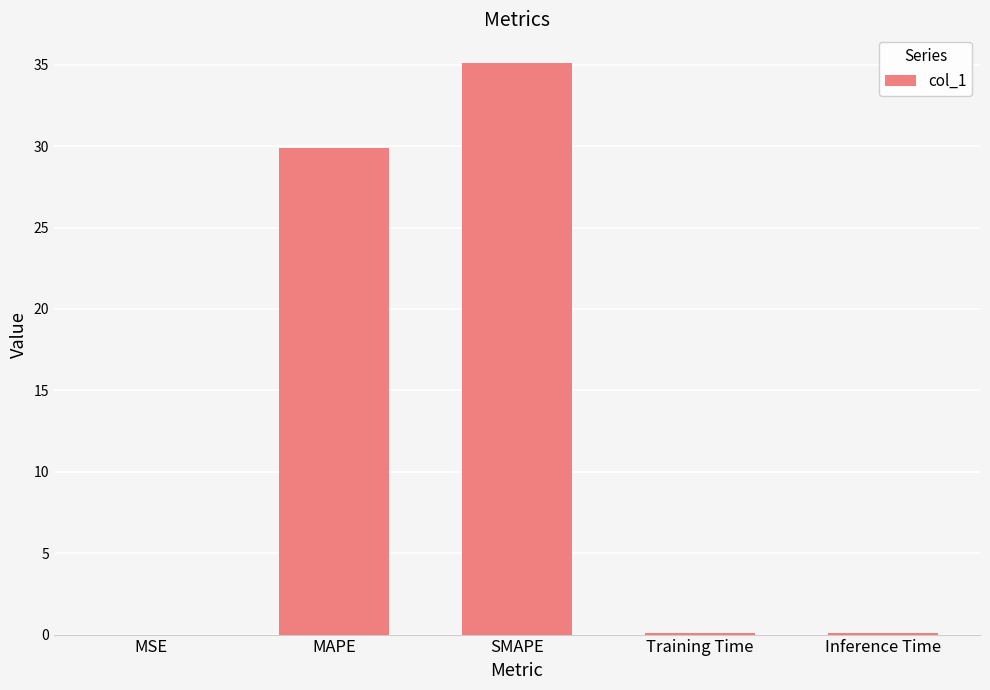

What is the sum of all values?

65.2